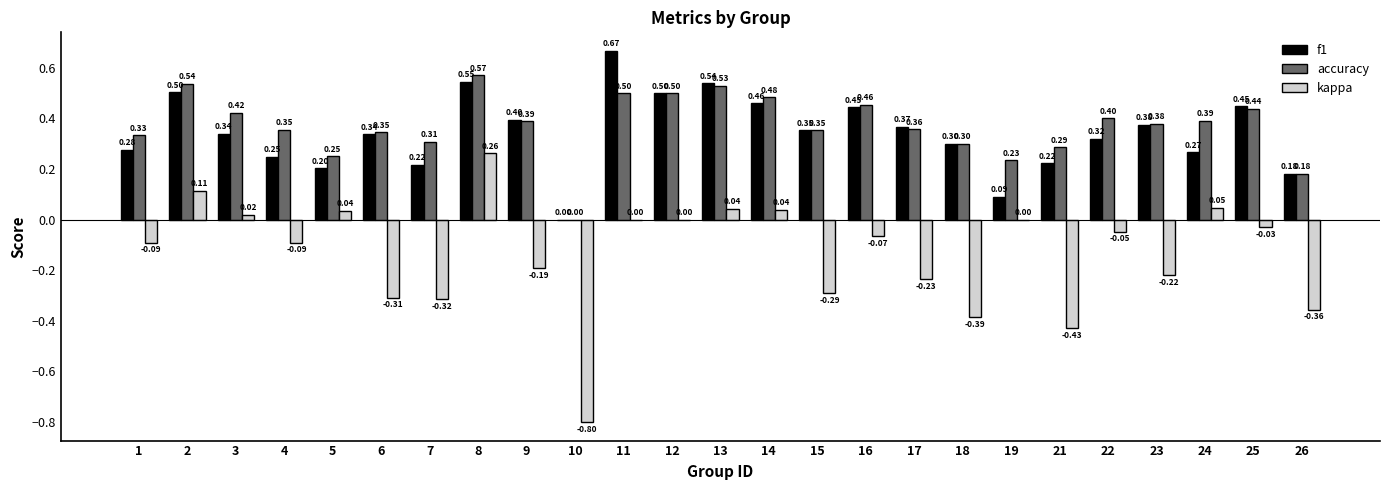

The value of f1 at 1 is 0.3. True or false?

True